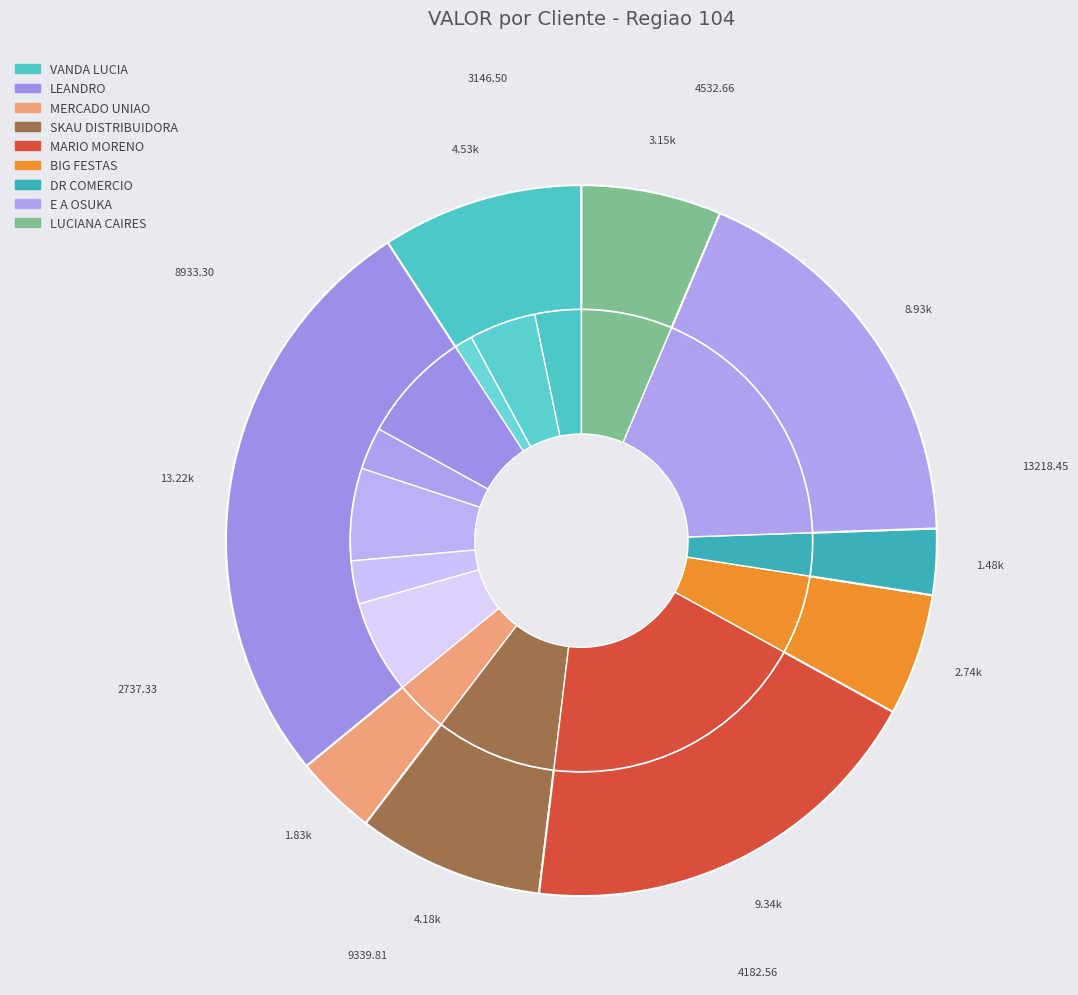

How much of the chart is everything except DR COMERCIO?

97.0%